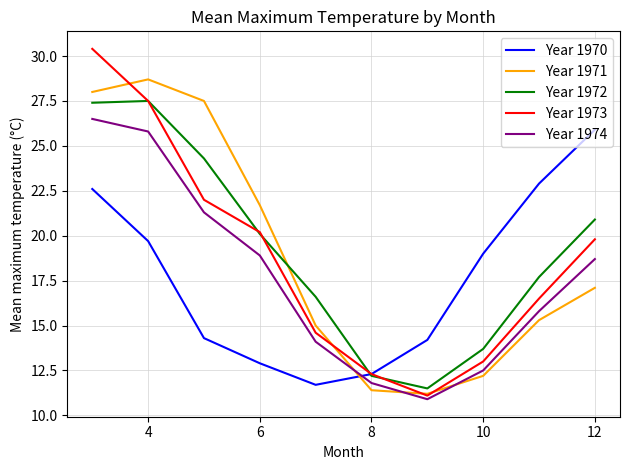

True or false: Year 1970 and Year 1971 intersect in this chart.

True